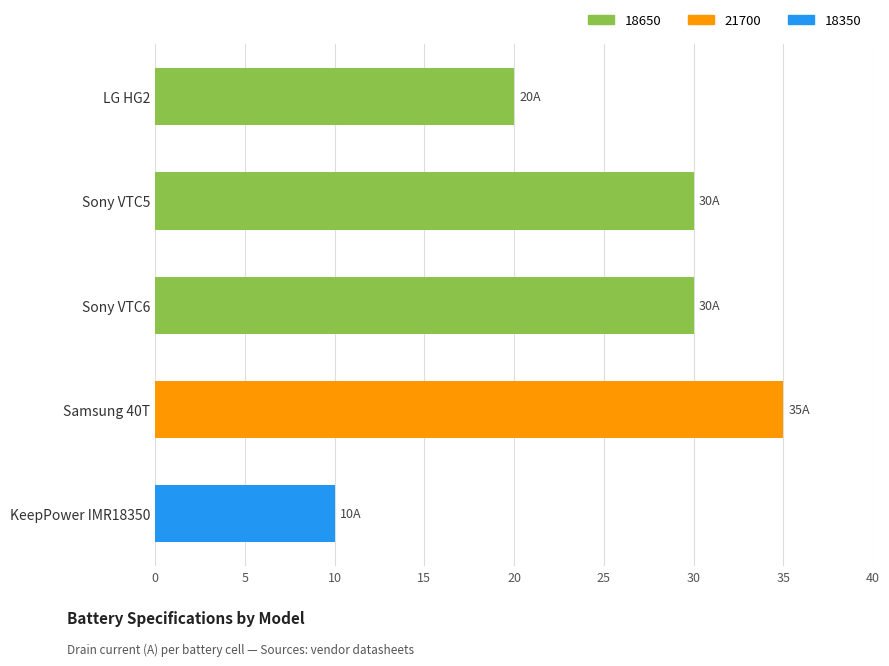

What is the ratio of the value at LG HG2 to the value at Samsung 40T?

0.6